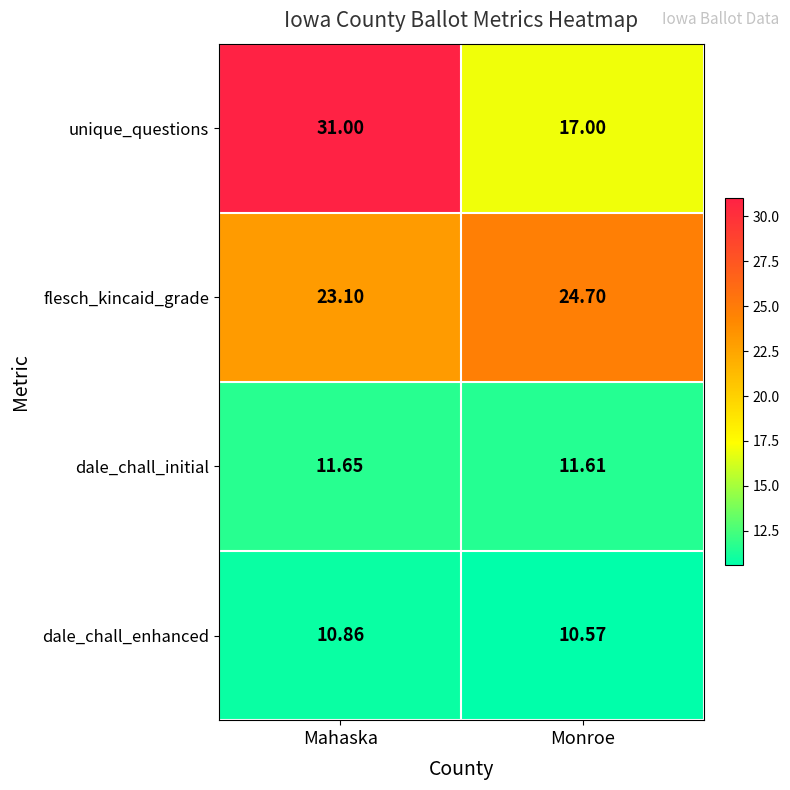

Which category has the lowest value across all series?

Monroe